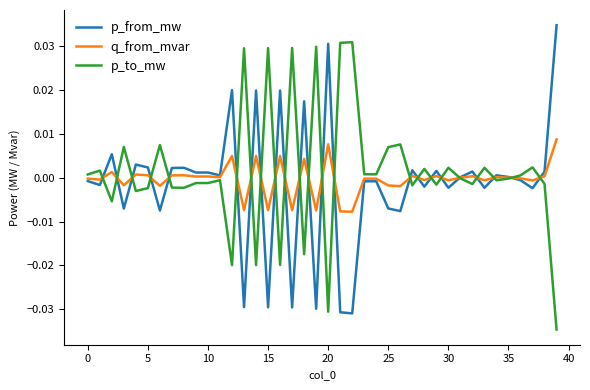

List the series in order of their peak value, highest first.

p_from_mw, p_to_mw, q_from_mvar